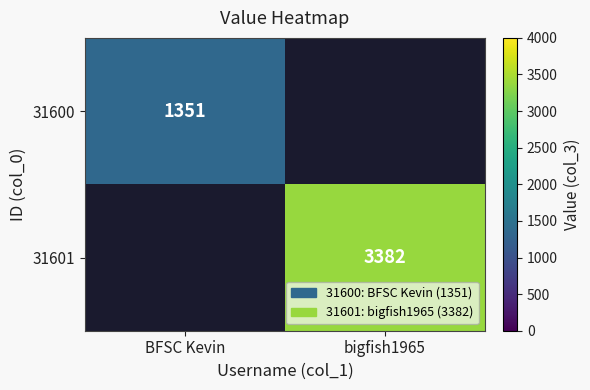

Is it true that 31600 equals 1351 at BFSC Kevin?

True